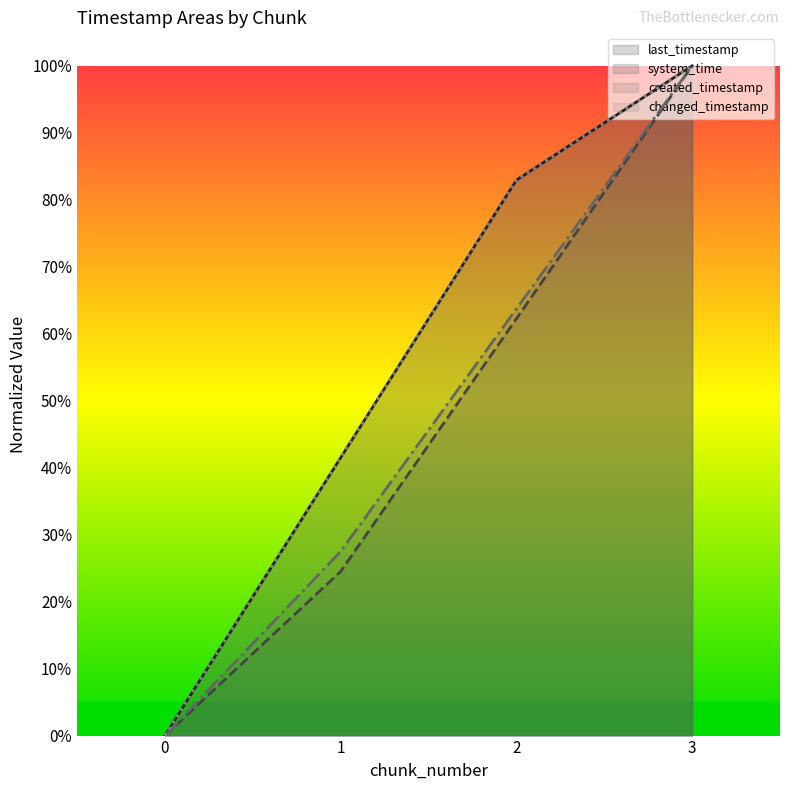

True or false: system_time (line) has a value of 24.5 at 1.

True